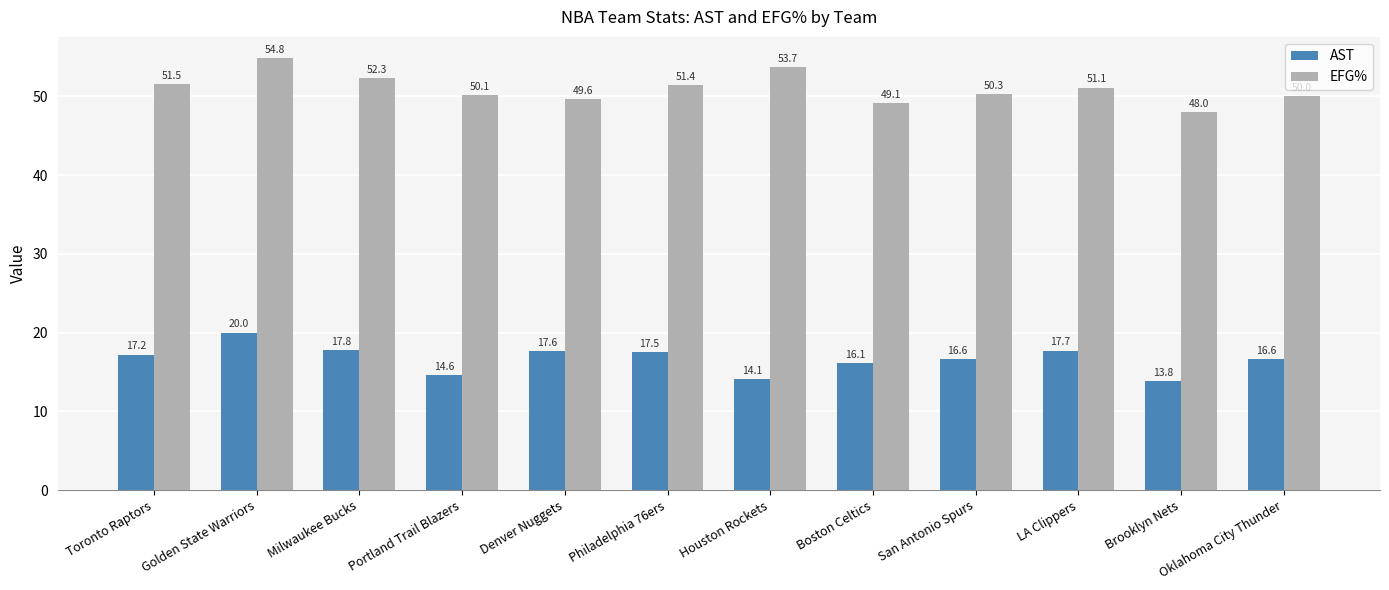

At how many categories does at least one series exceed 40?

12